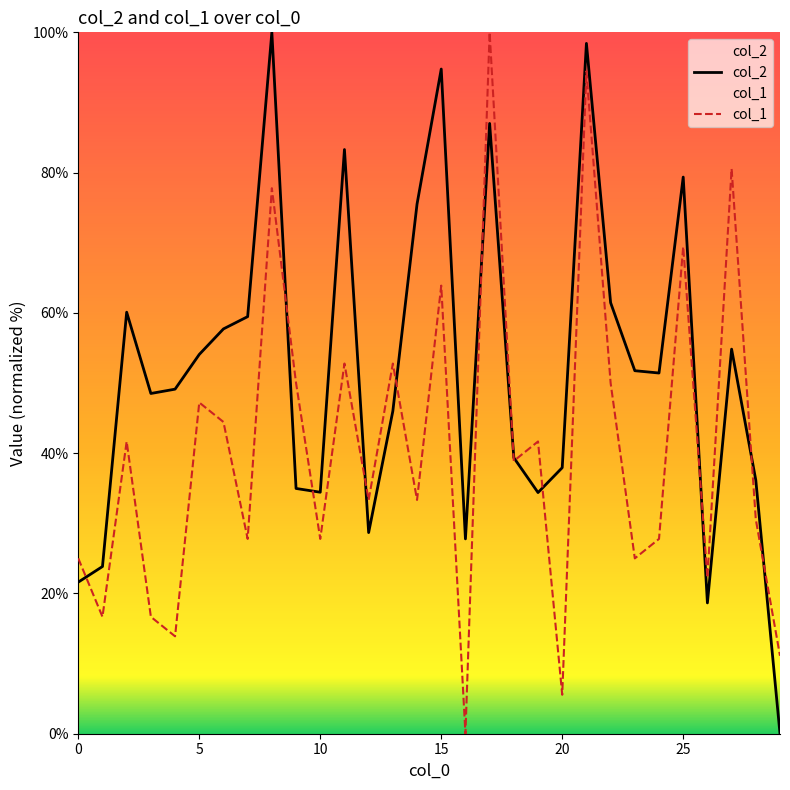

The value of col_2 at 10 is 55.1. True or false?

False